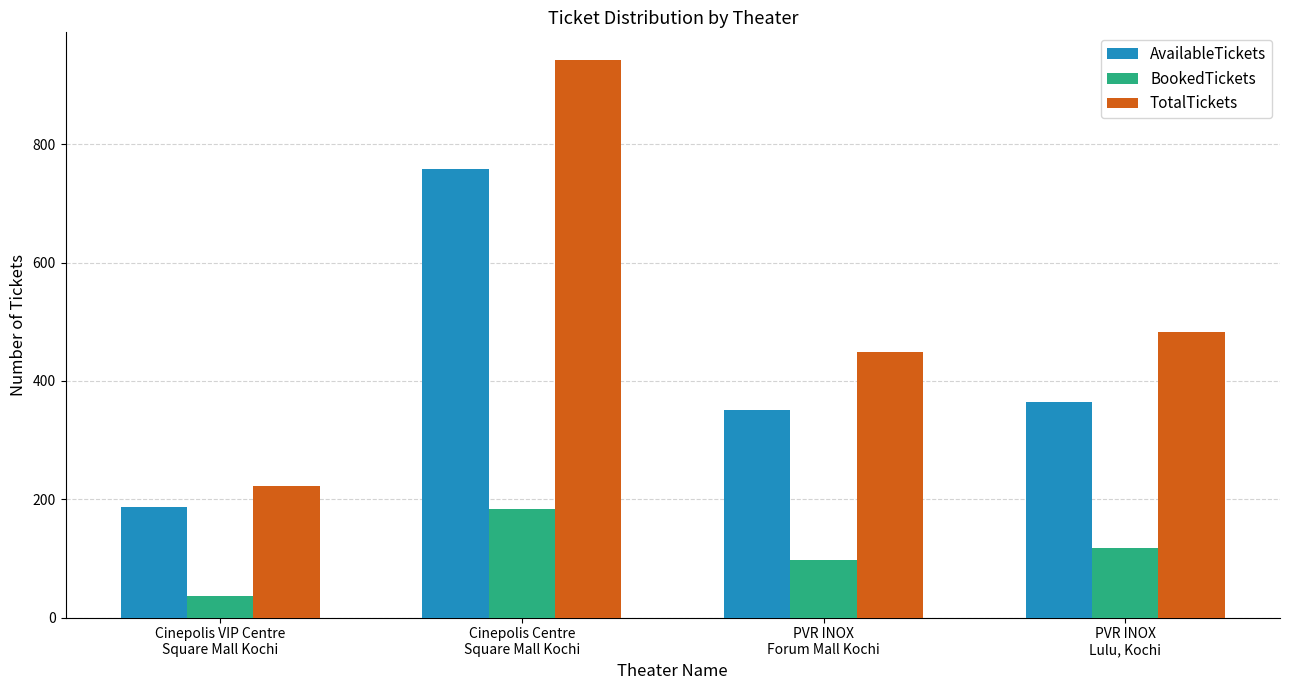

Which series has the widest spread of values?

TotalTickets